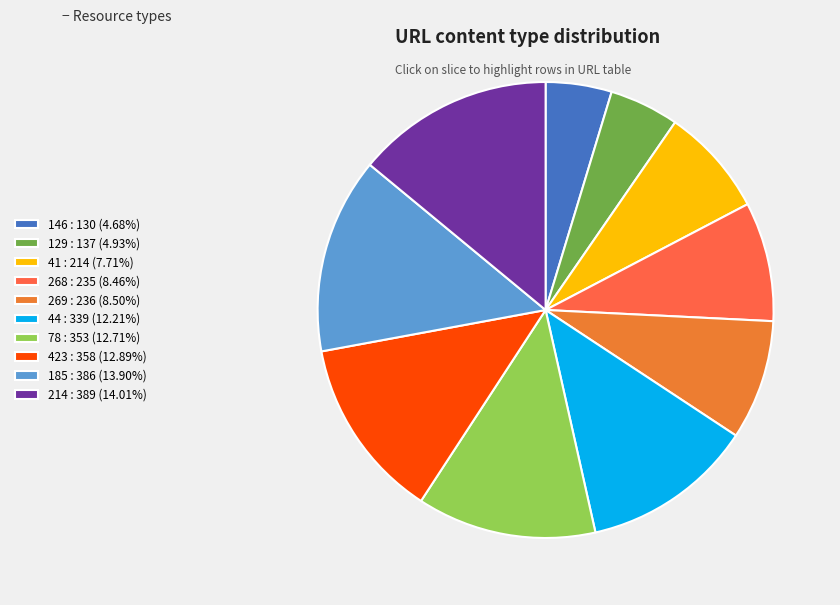

Do 214 and 41 together represent more than half of the pie?

No